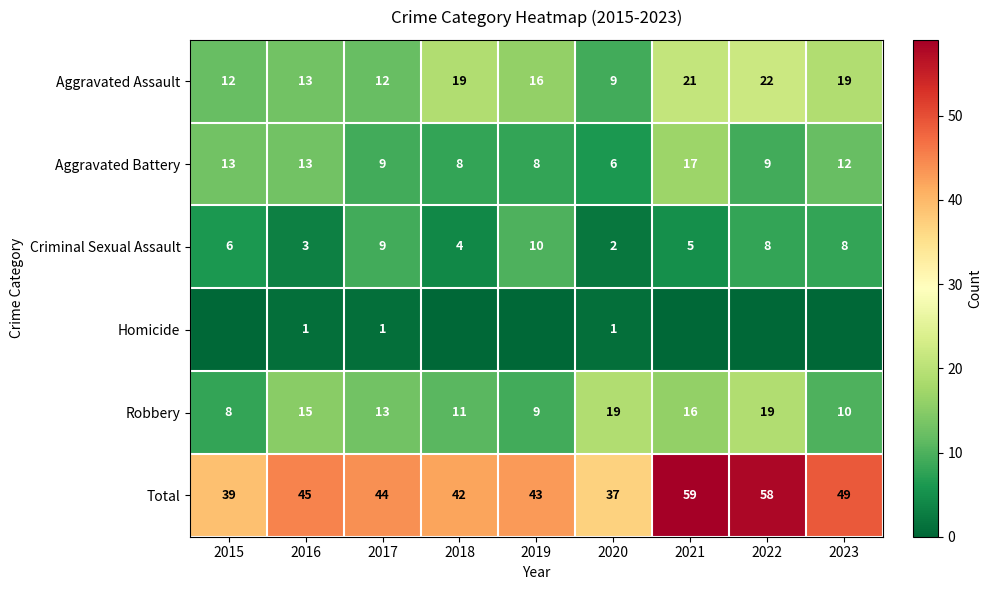

Which category has the highest value across all series?

2021